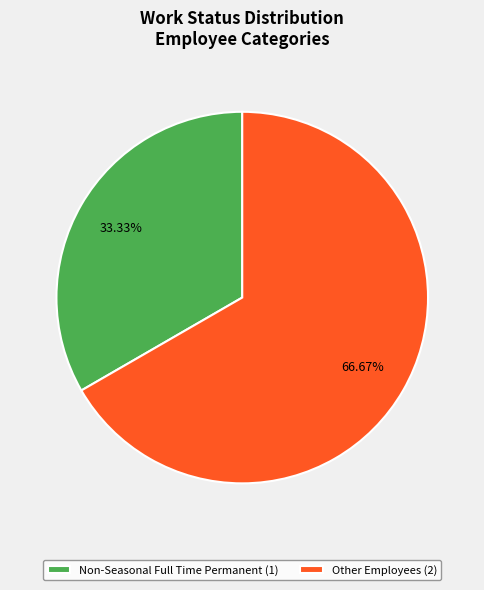

Count the number of slices in the pie.

2